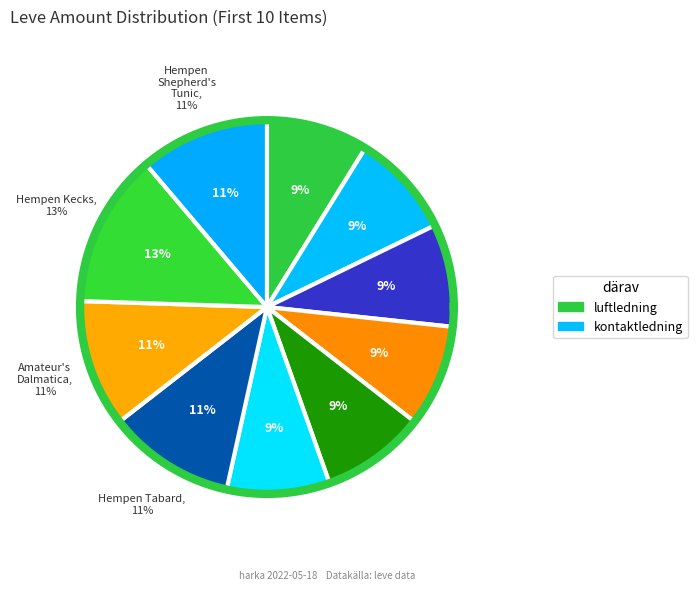

Rank the categories by value from highest to lowest.

Hempen Kecks, Hempen Shepherd's Tunic, Hempen Tabard, Amateur's Dalmatica, Hempen Cowl, Hempen Chausses, Hempen Undershirt, Hempen Coif, Hempen Underpants, Hempen Halfgloves